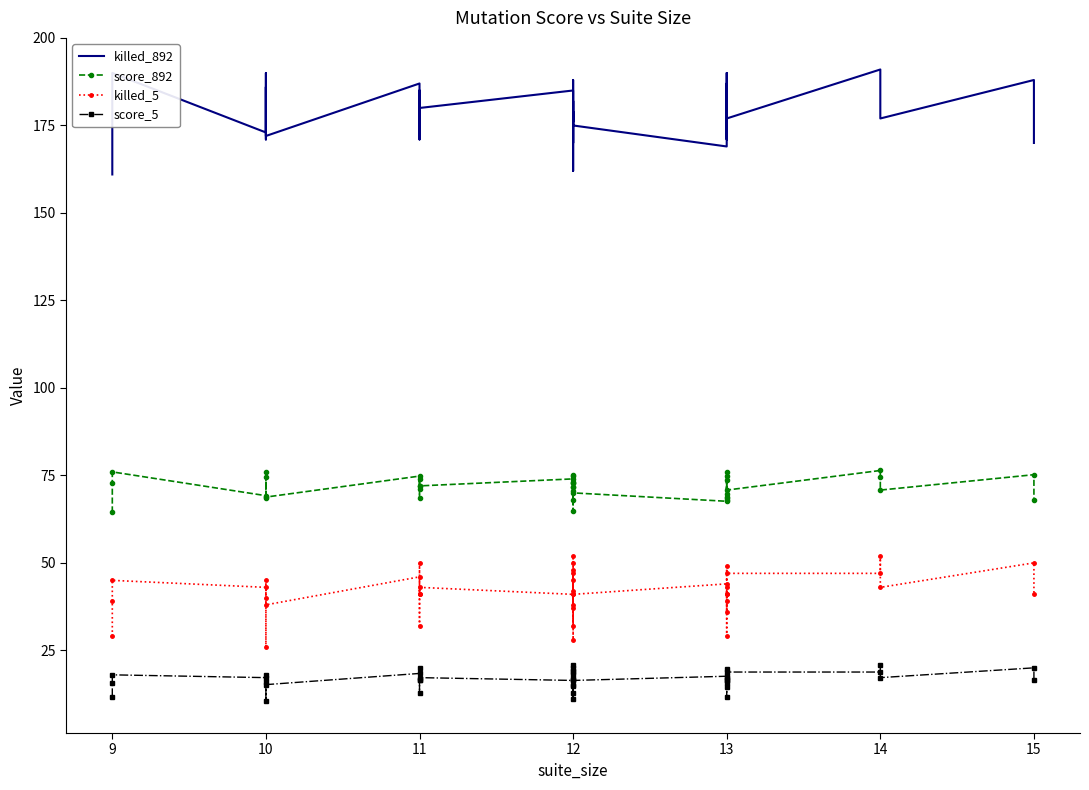

True or false: score_892 has a value of 15.5 at 11.

False